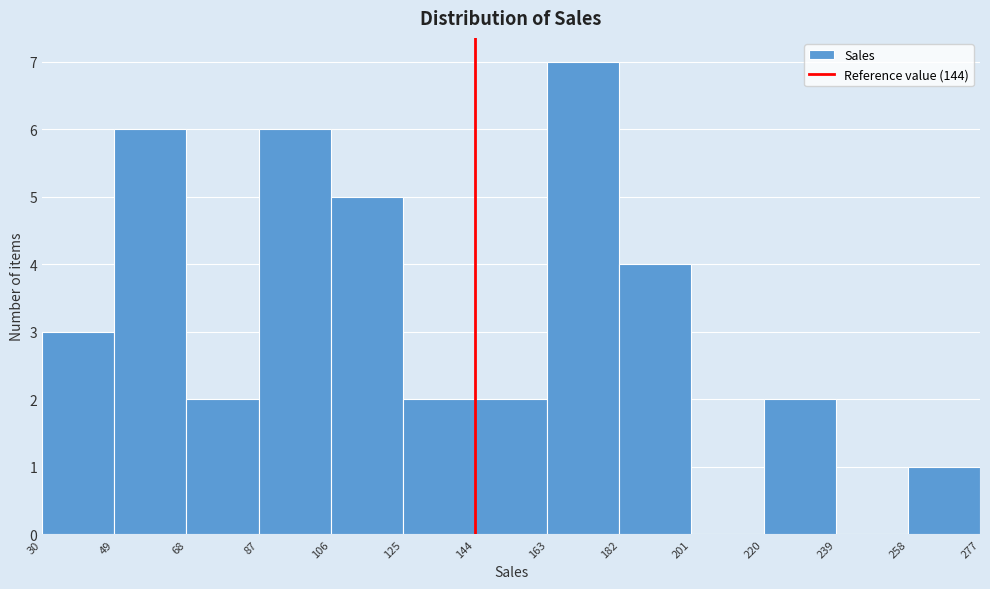

What is the height of the bar covering 163 to 182 on the x-axis? The values are not printed on the chart, so give them approximately, as read against the axis.

7